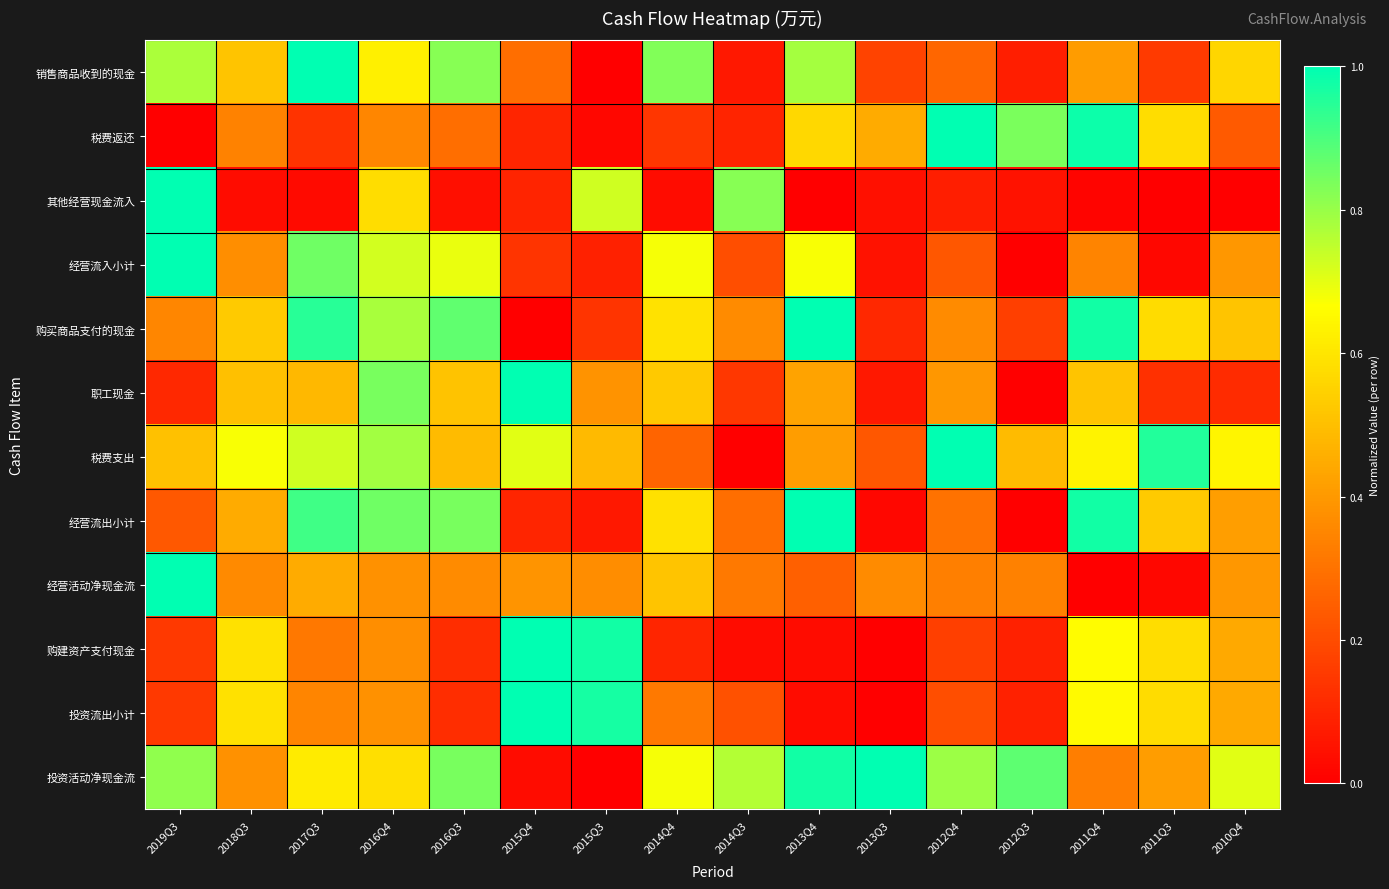

What is the total value across all series at 2013Q3?

2.5